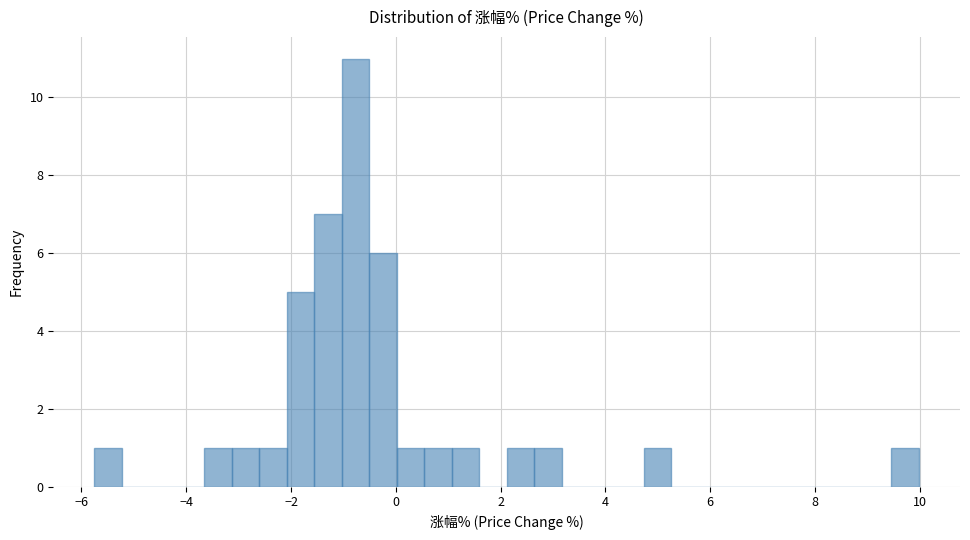

Around what value on the x-axis is the tallest bar? Give the approximate position of its centre, as read against the axis.

-0.8